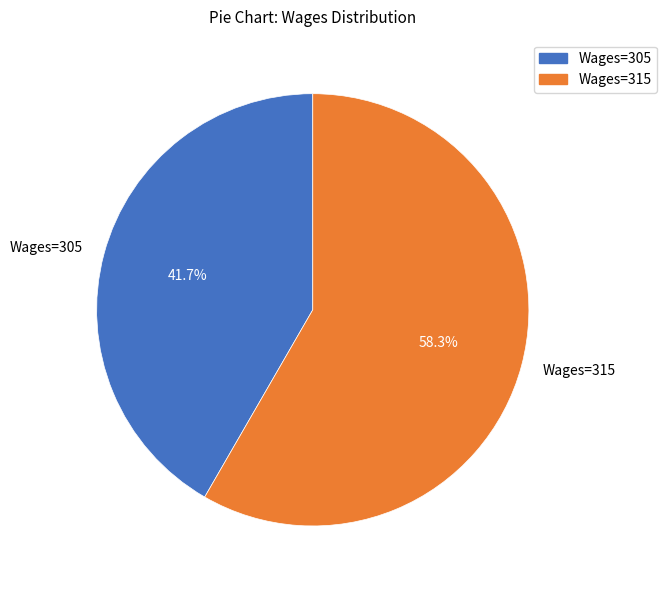

How many segments does this pie chart have?

2